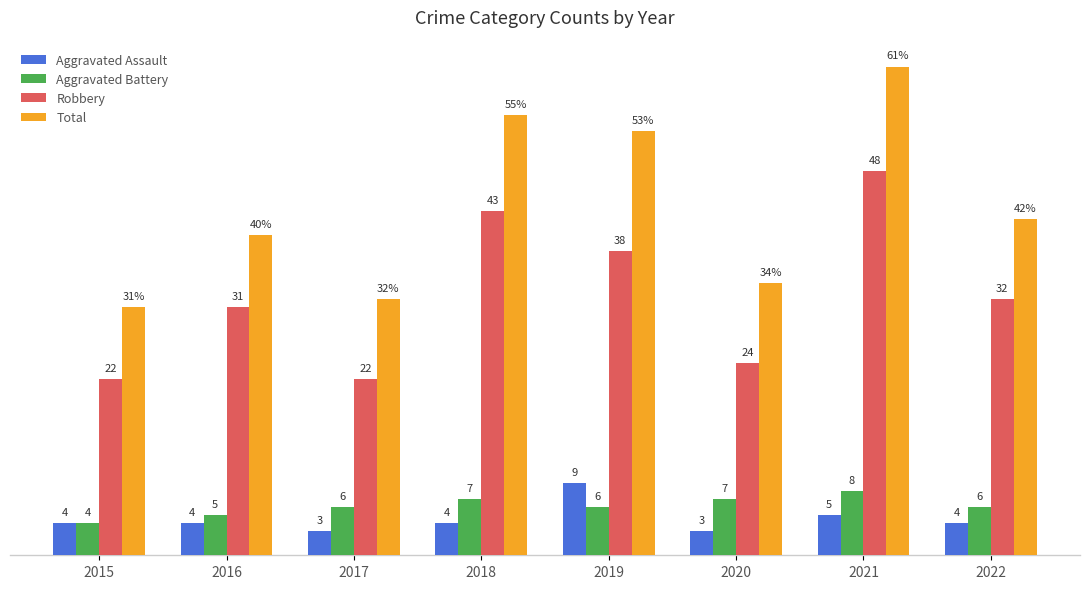

At 2021, list the series in order from largest to smallest.

Total, Robbery, Aggravated Battery, Aggravated Assault